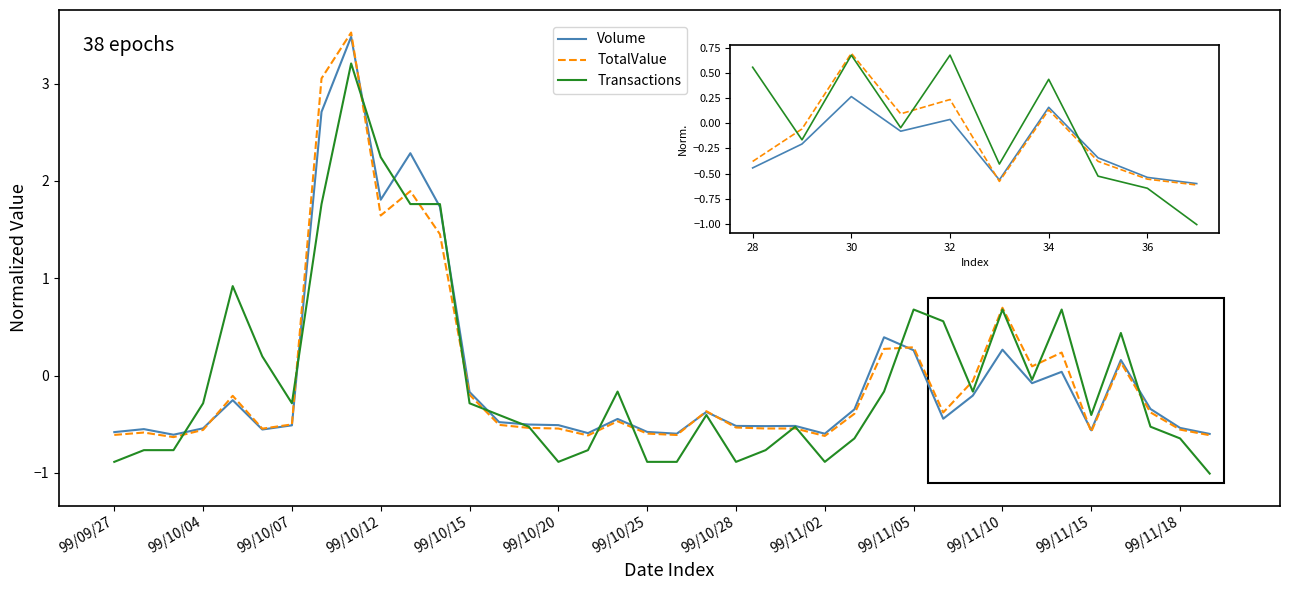

What is the maximum value for Volume?

3.5